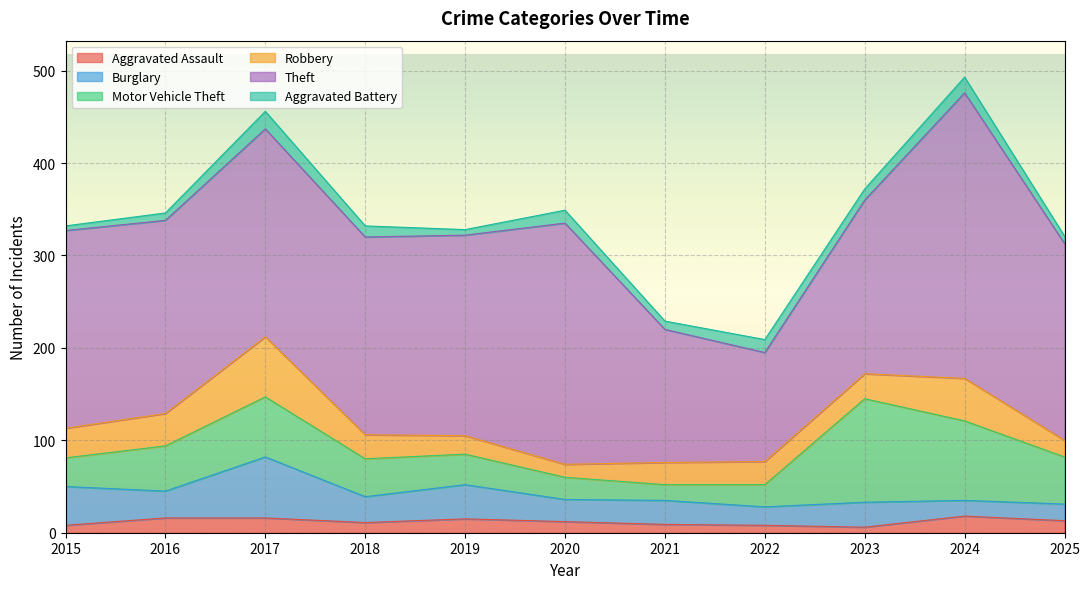

What is the difference between the highest and lowest values at 2017?

209